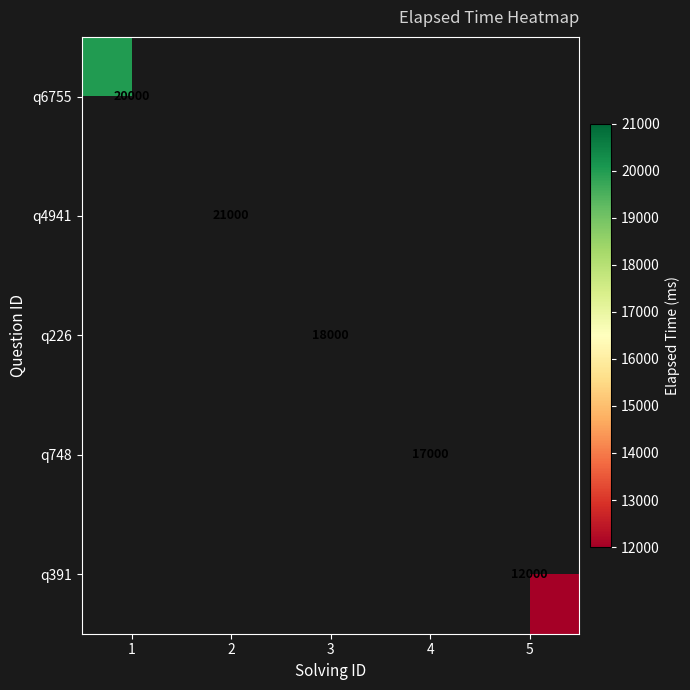

True or false: q391 has a value of 15784 at 5.

False